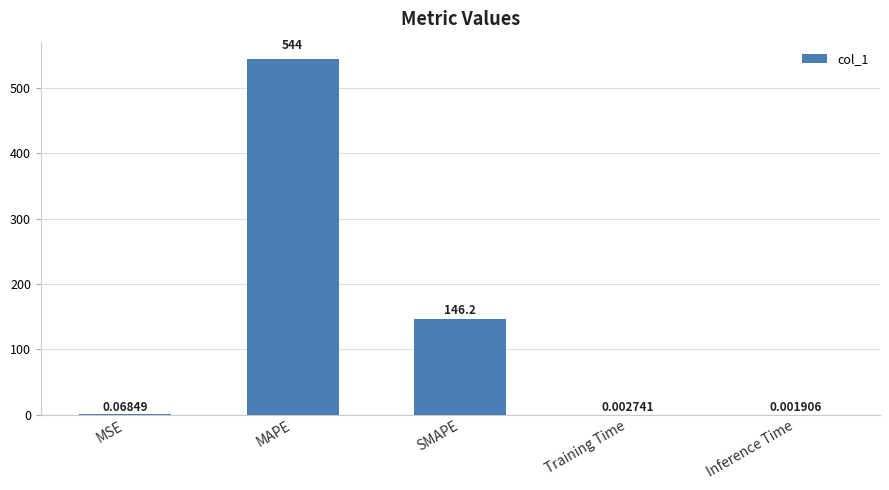

How many categories are shown in the chart?

5